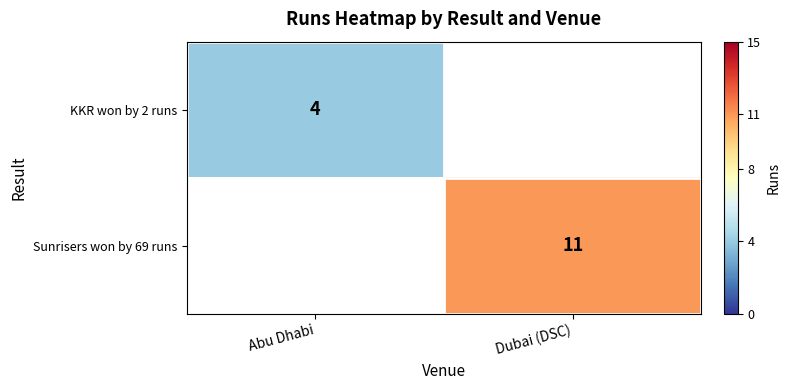

Is the value of KKR won by 2 runs at Abu Dhabi greater than the value of Sunrisers won by 69 runs at Dubai (DSC)?

No